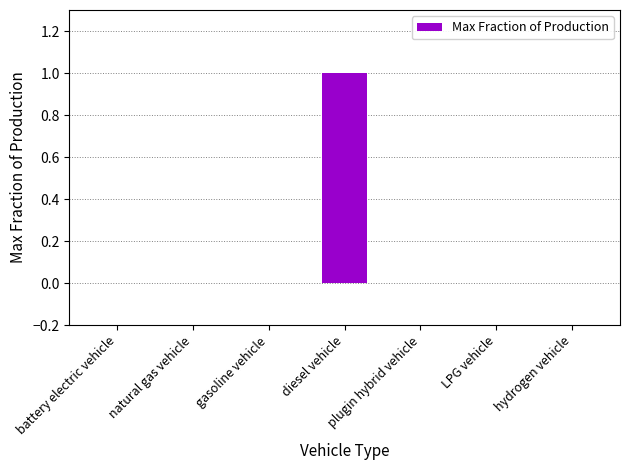

How many values are between 0 and 1?

7